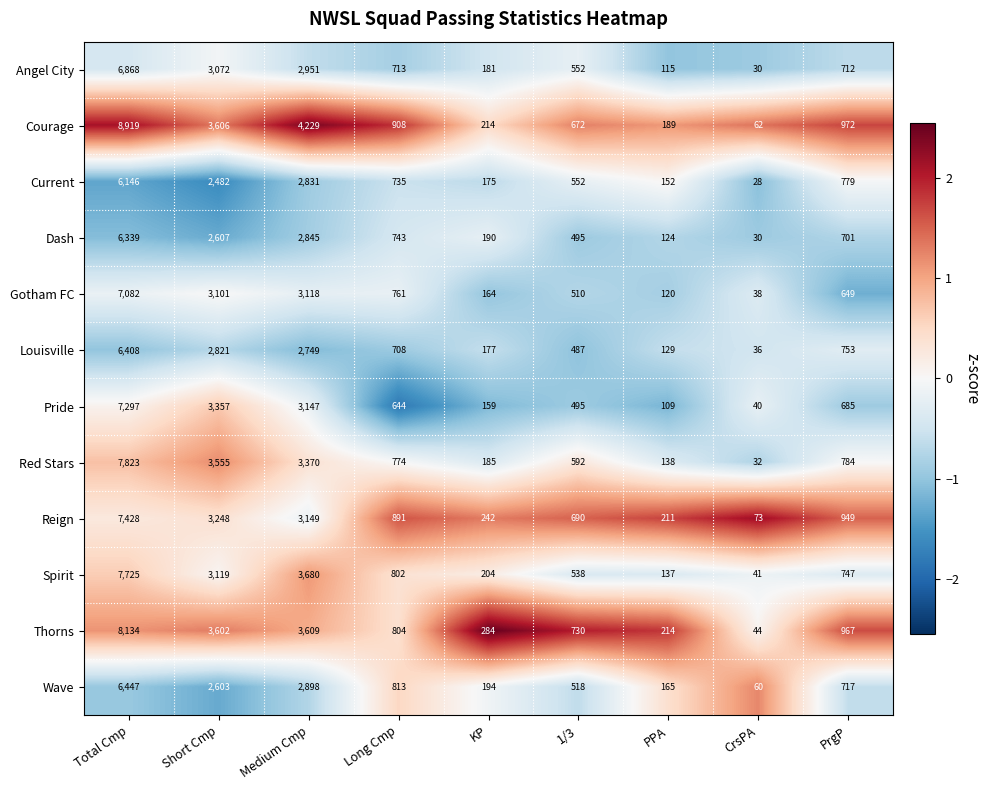

What is the average value of the Spirit series?

1888